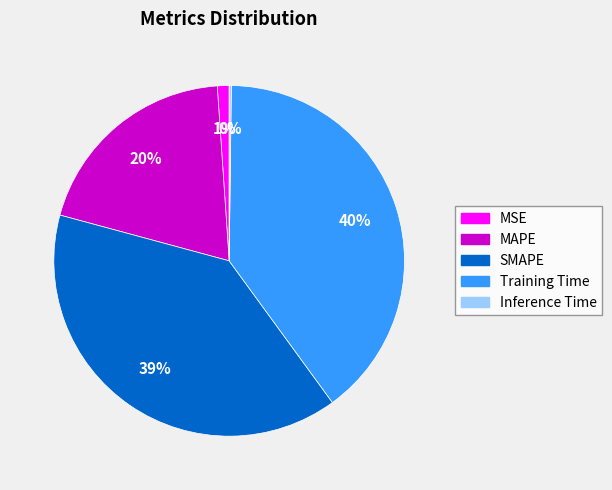

Does MAPE account for over 50% of the chart?

No